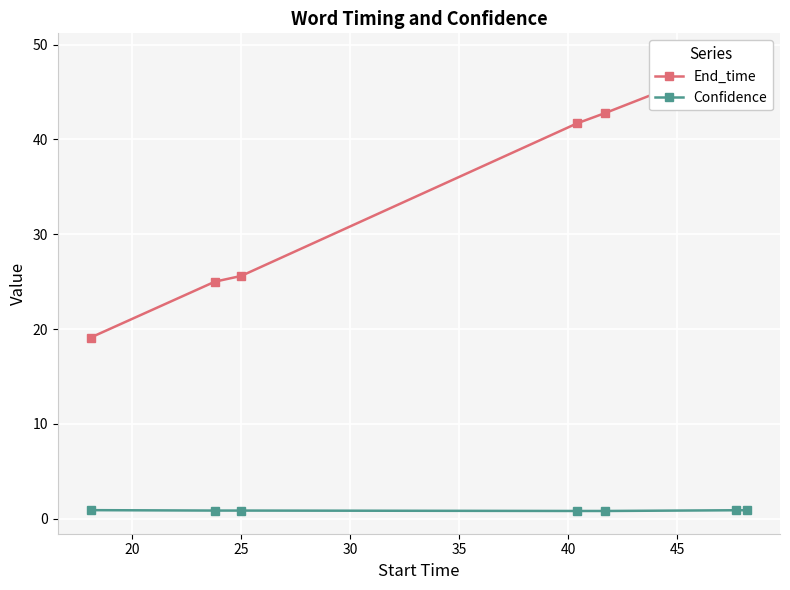

What is the difference between the maximum and minimum values in the End_time series?

29.7